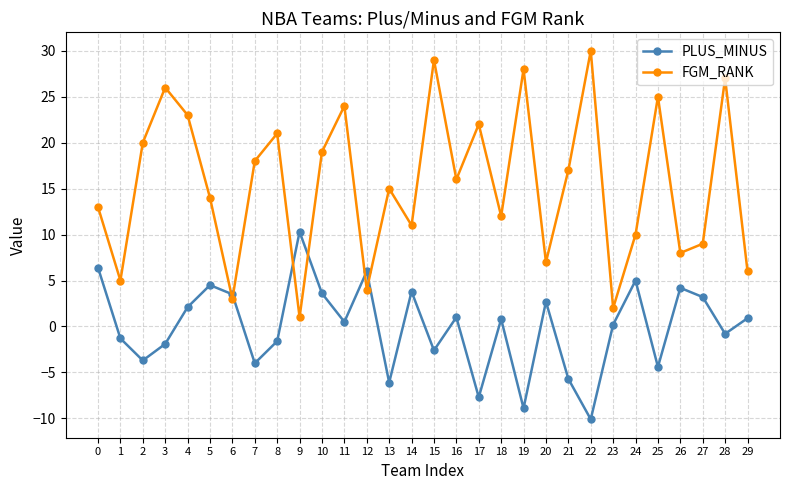

At which label is FGM_RANK closest to 15?

13